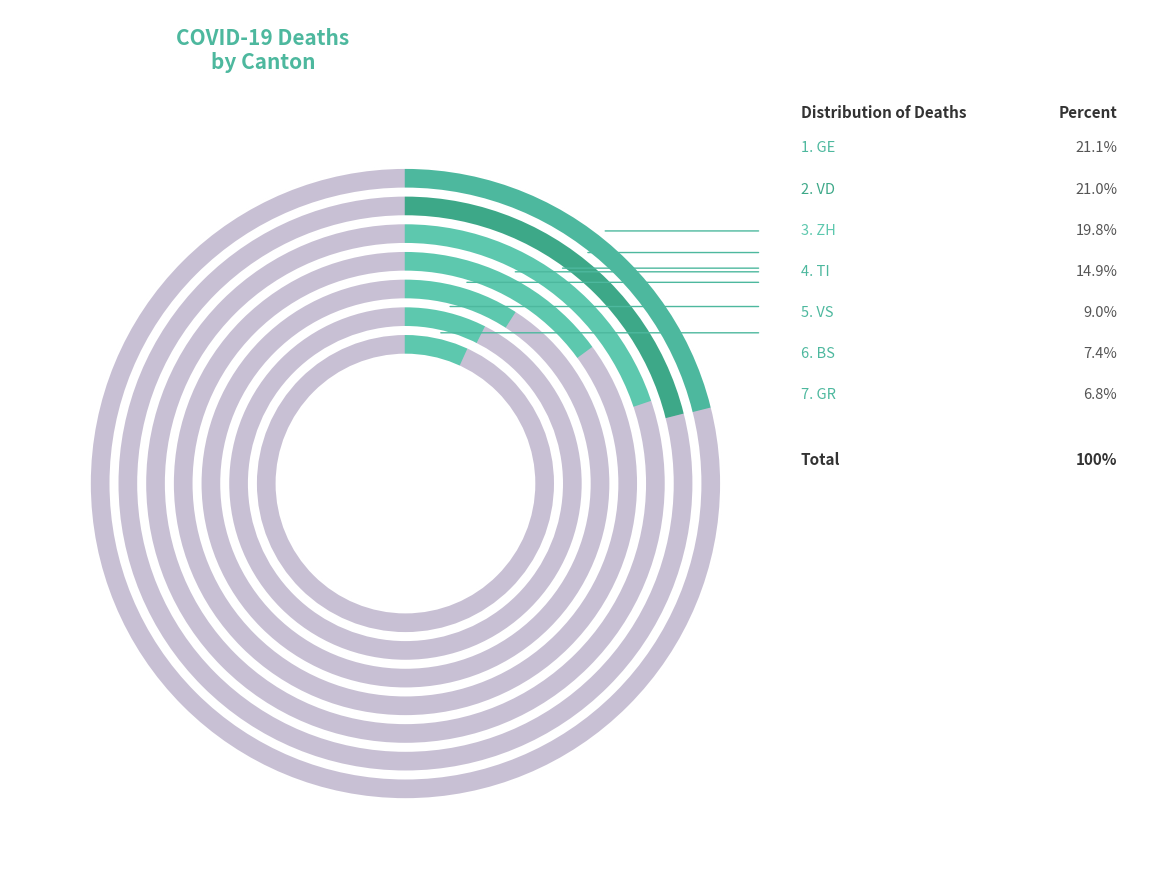

Is SG the majority of the pie?

No